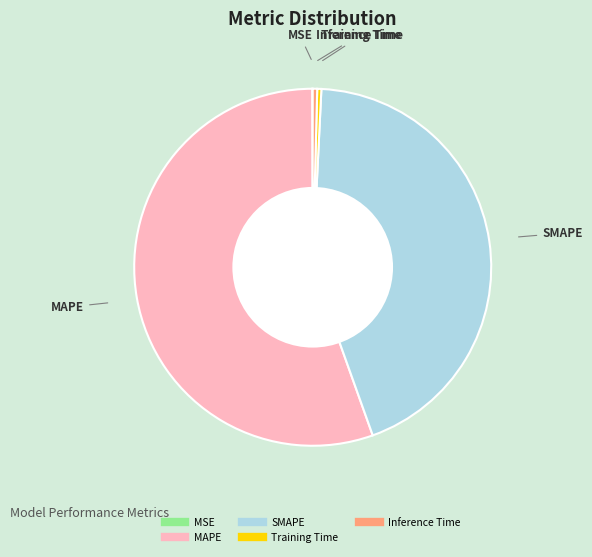

Which category accounts for the majority?

MAPE